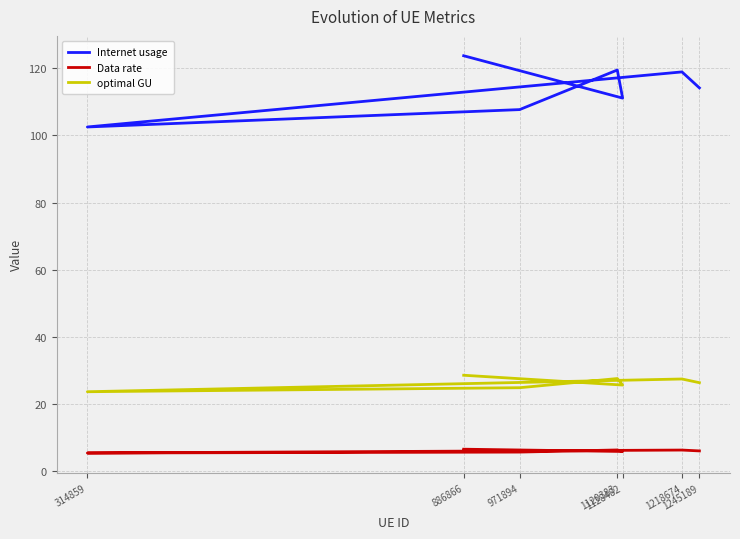

True or false: optimal GU has a value of 44.8 at 1128482.

False